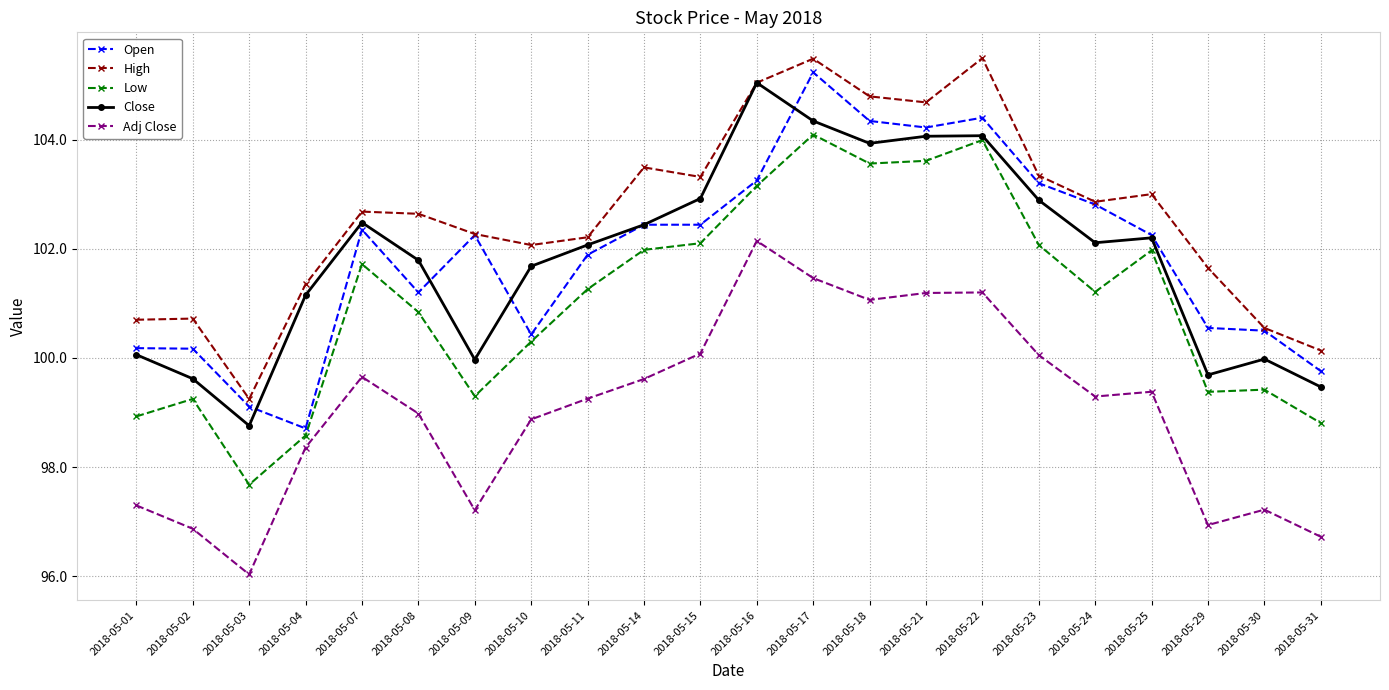

Is the value of Adj Close at 2018-05-23 greater than the value of High at 2018-05-10?

No